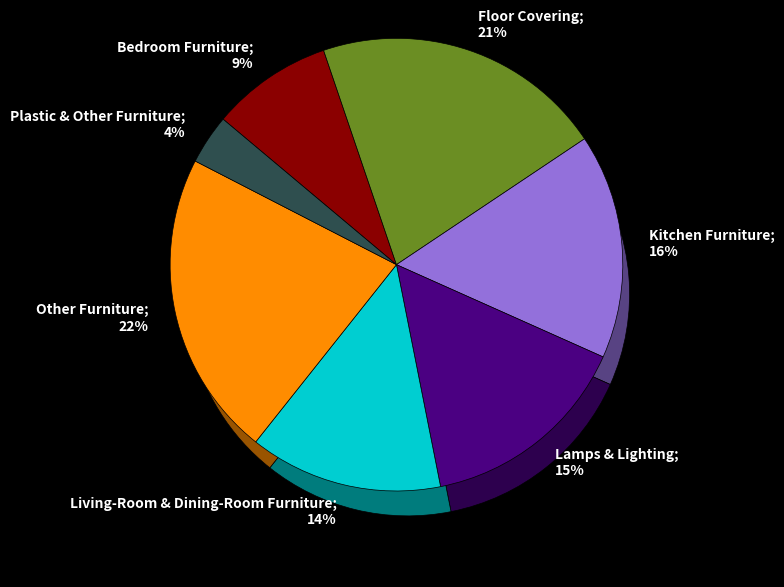

How many segments does this pie chart have?

7